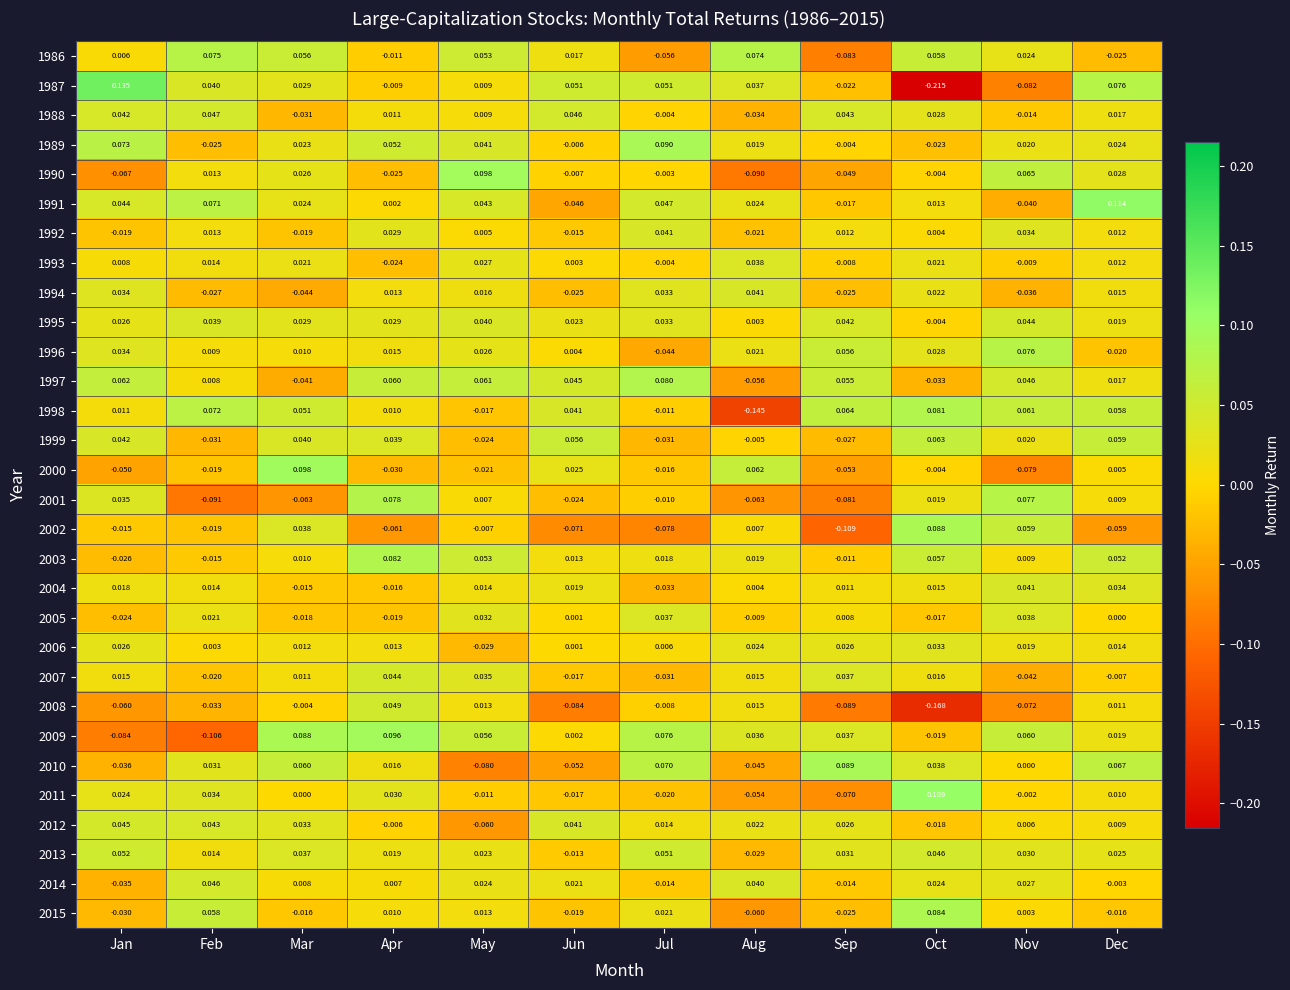

At which label is 2013 closest to 0?

Jun